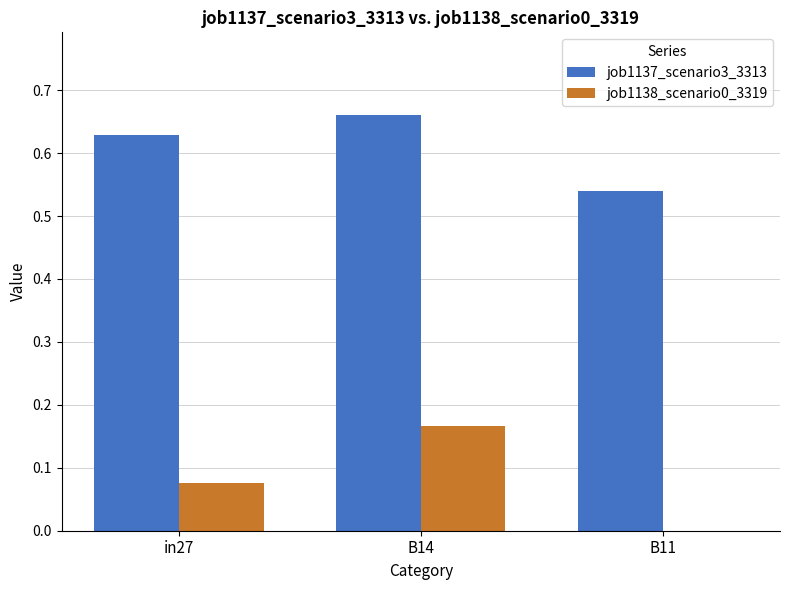

Between in27 and B11, which series saw the biggest shift?

job1137_scenario3_3313